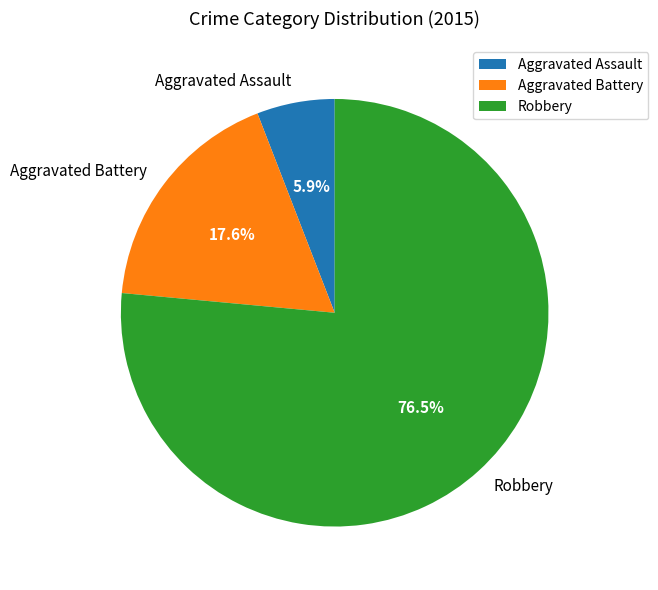

How many segments does this pie chart have?

3